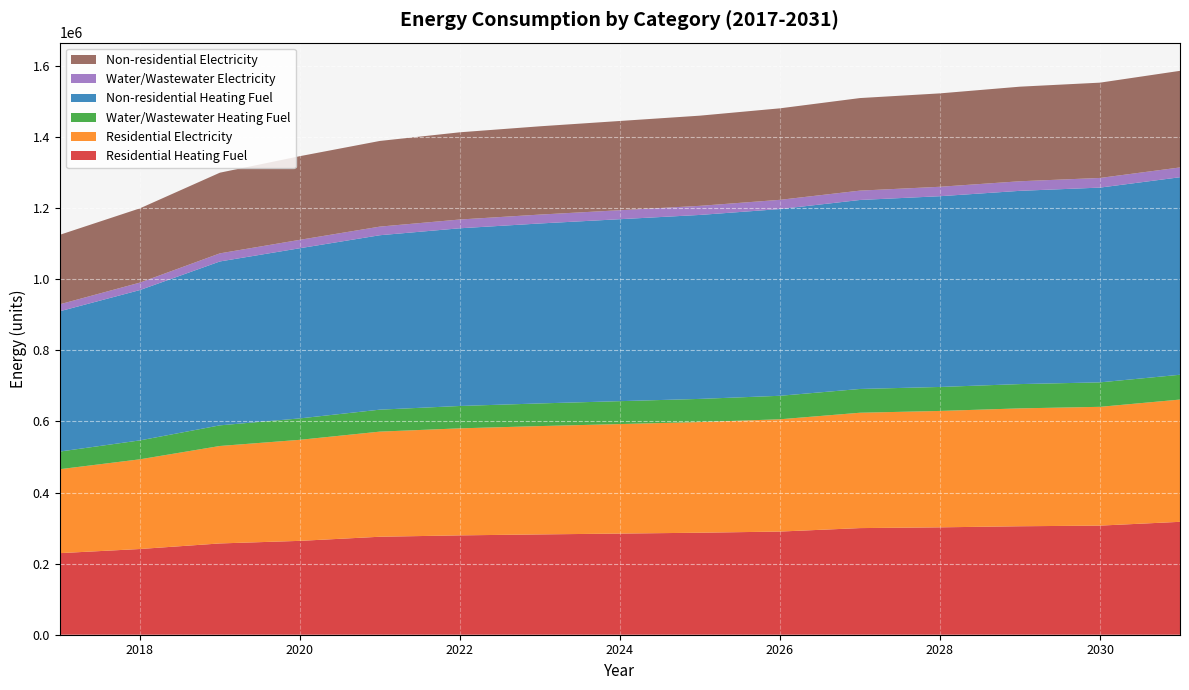

Reading right to left, what are all the values shown in this chart?

Residential Heating Fuel: 2031=317681.0	2030=307026.6	2029=305197.9	2028=302150.1	2027=300016.6	2026=290280.1	2025=287006.4	2024=284625.5	2023=282244.5	2022=279566.0	2021=275697.0	2020=264117.4	2019=256856.3	2018=241172.3	2017=229554.6
Residential Electricity: 2031=344008.8	2030=334209.4	2029=331707.3	2028=327537.2	2027=324618.1	2026=315928.6	2025=311412.0	2024=308127.3	2023=304842.5	2022=301147.2	2021=295809.4	2020=284316.3	2019=274211.8	2018=252386.0	2017=236218.8
Water/Wastewater Heating Fuel: 2031=69813.0	2030=68859.4	2029=68354.4	2028=67489.1	2027=66894.3	2026=66120.3	2025=65159.4	2024=64457.7	2023=63754.2	2022=62958.9	2021=61809.7	2020=60305.7	2019=58082.1	2018=53245.5	2017=49672.8
Non-residential Heating Fuel: 2031=555779.0	2030=548010.3	2029=543772.8	2028=536710.3	2027=531766.5	2026=525410.2	2025=517641.5	2024=511991.5	2023=506341.5	2022=499985.2	2021=490804.0	2020=478797.7	2019=461141.5	2018=423004.0	2017=394754.0
Water/Wastewater Electricity: 2031=27568.8	2030=27168.8	2029=26937.4	2028=26572.4	2027=26307.3	2026=25974.6	2025=25580.8	2024=25296.9	2023=25014.5	2022=24700.2	2021=24246.5	2020=23654.3	2019=22793.6	2018=20963.6	2017=19599.1
Non-residential Electricity: 2031=271834.3	2030=268153.8	2029=266146.3	2028=262800.4	2027=260458.2	2026=257446.9	2025=253766.4	2024=251089.7	2023=248413.0	2022=245401.7	2021=241052.0	2020=235364.0	2019=226999.2	2018=208931.3	2017=195547.7